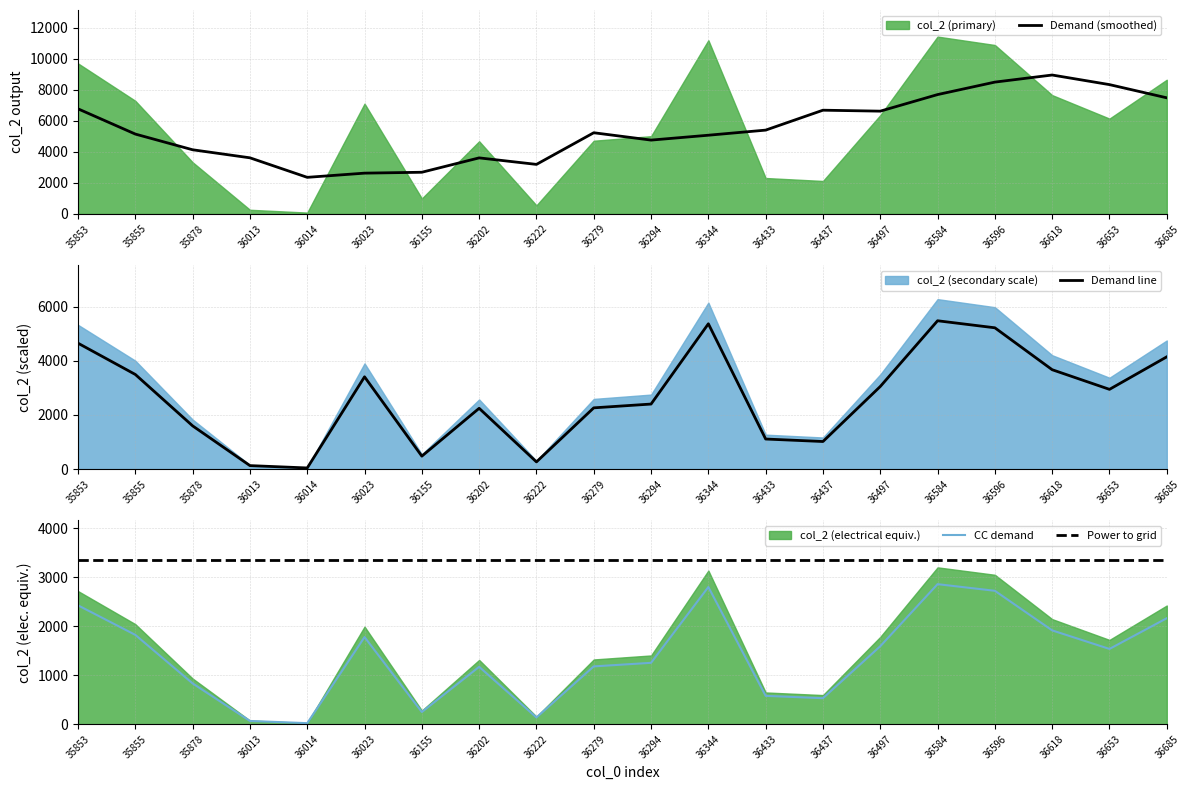

At which category is the sum across all series the highest?

36596